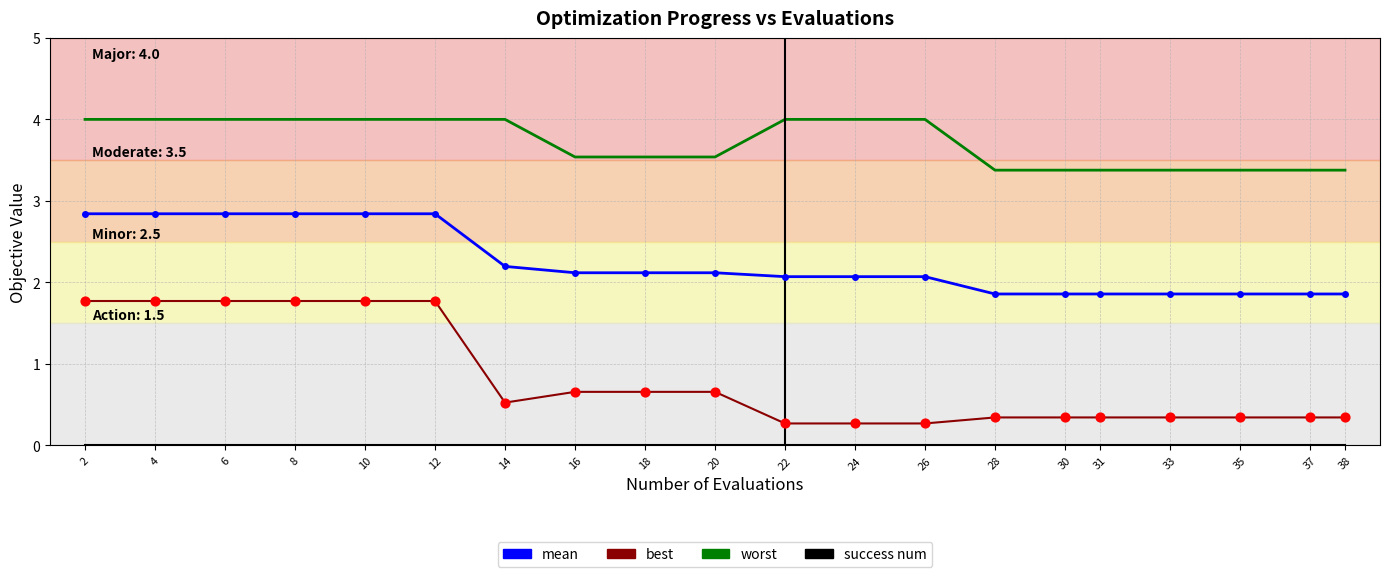

What is the total value across all series at 38?

5.6